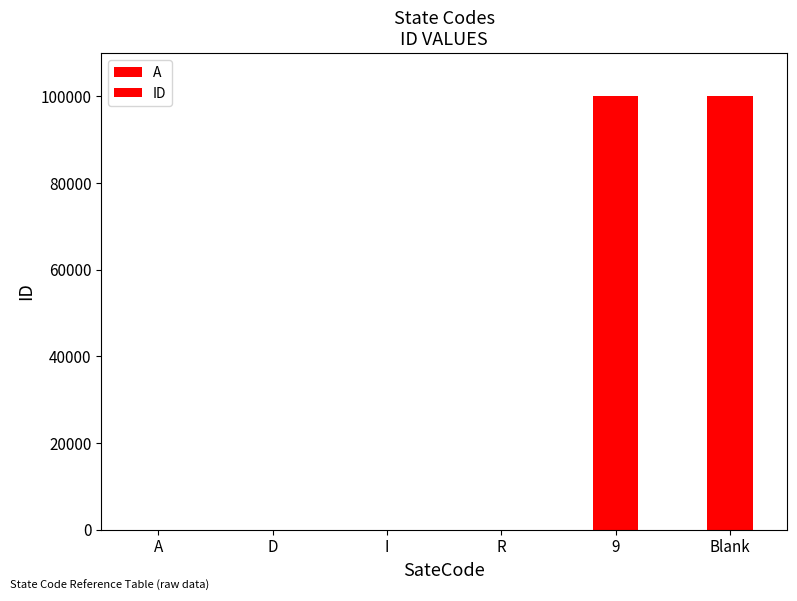

Approximately how many times larger is the value at 9 compared to R?

24999.8